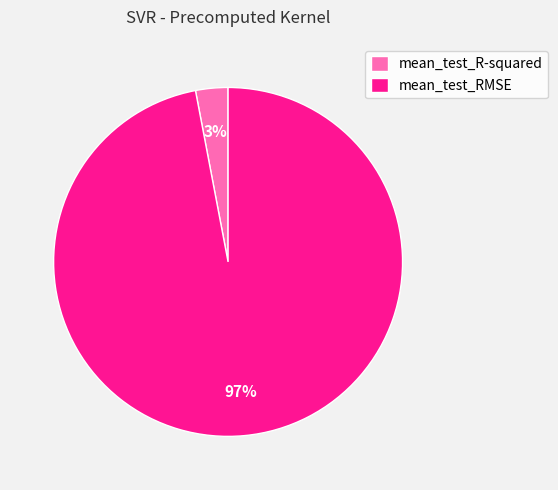

To the nearest percent, what is the combined percentage of mean_test_R-squared and mean_test_RMSE?

100%